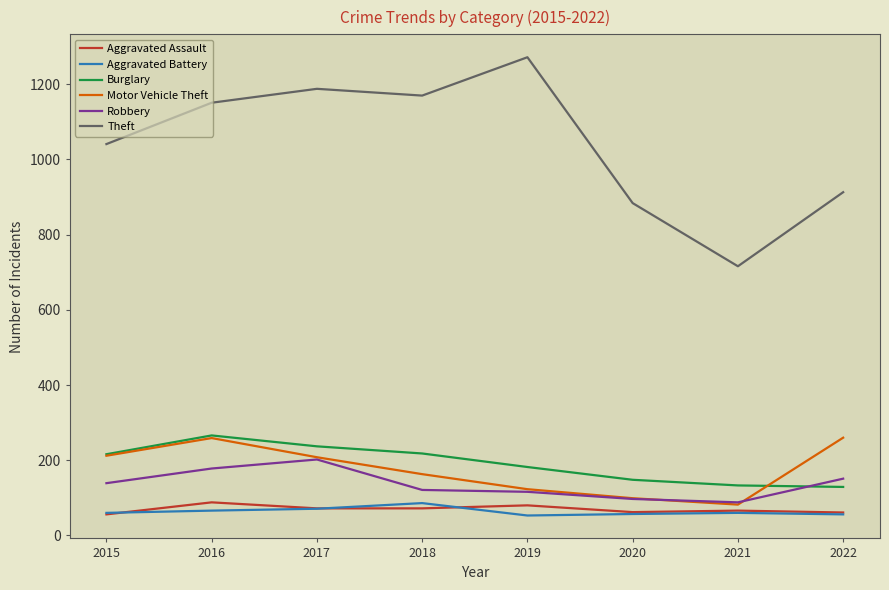

What is the sum of all Motor Vehicle Theft values?

1406